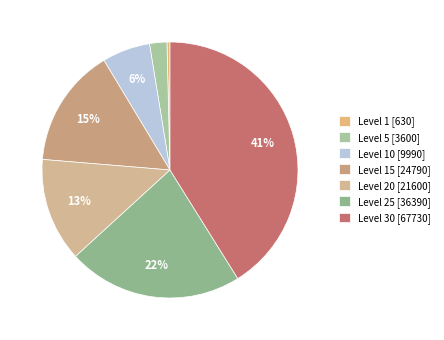

Is there any slice that represents more than half of the pie?

No